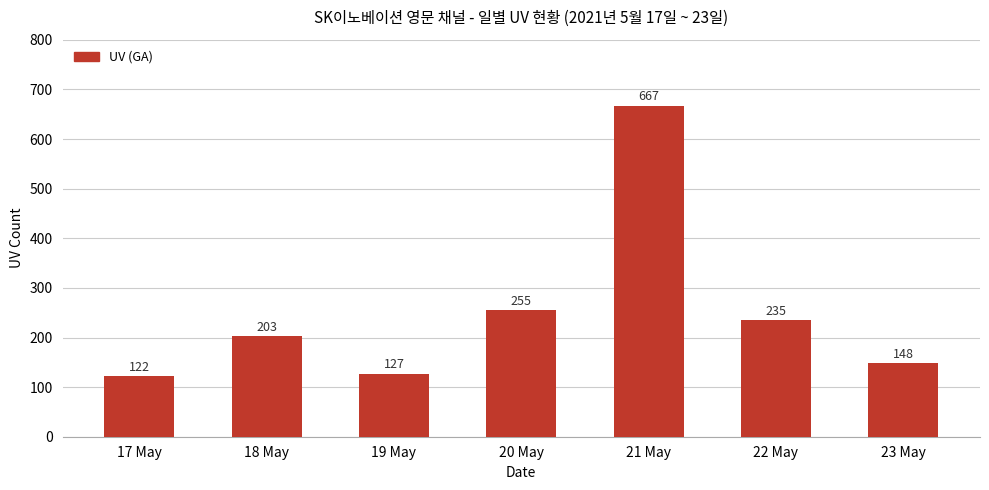

What is the sum of all values?

1757